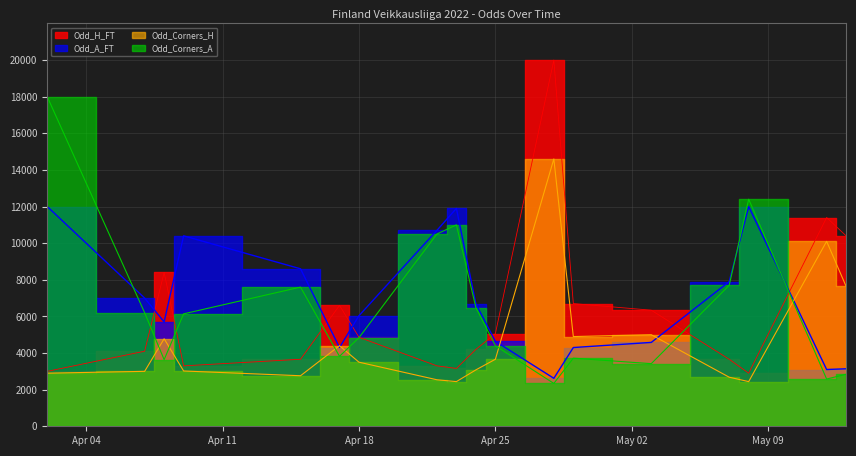

True or false: Odd_Corners_A has more than 1 interior local peaks.

True